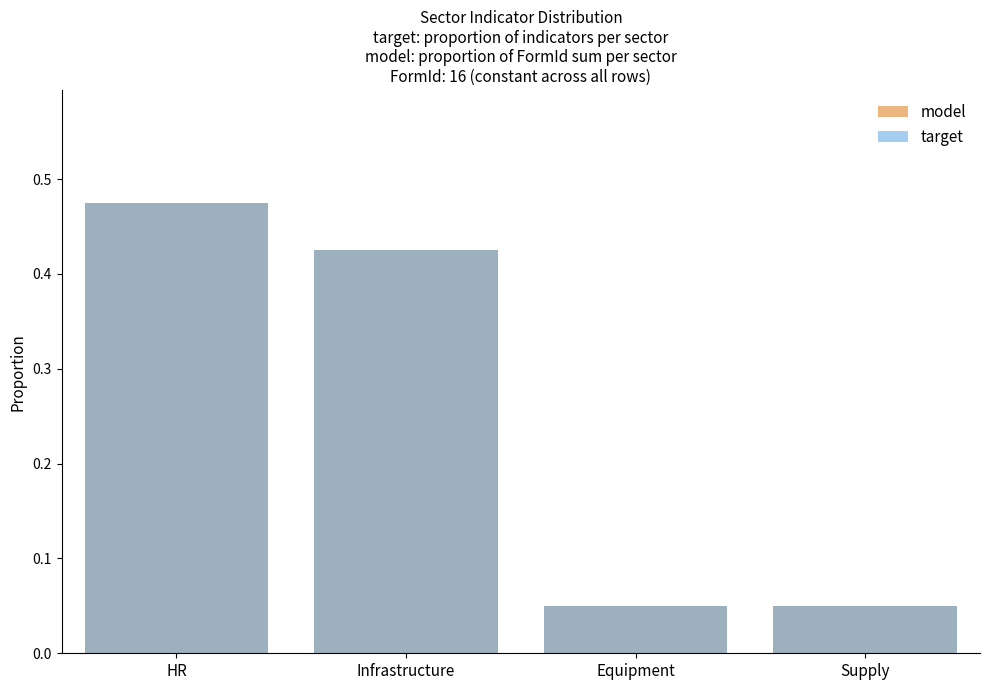

What is the difference between the maximum and minimum values in the model series?

0.4